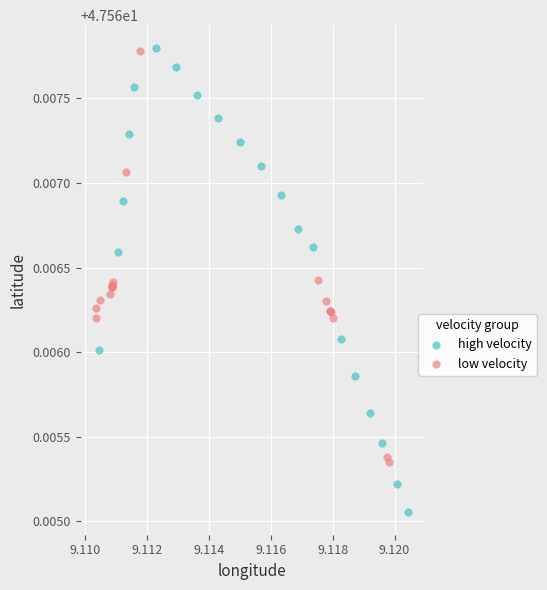

Which series has the widest spread of Y values?

high velocity